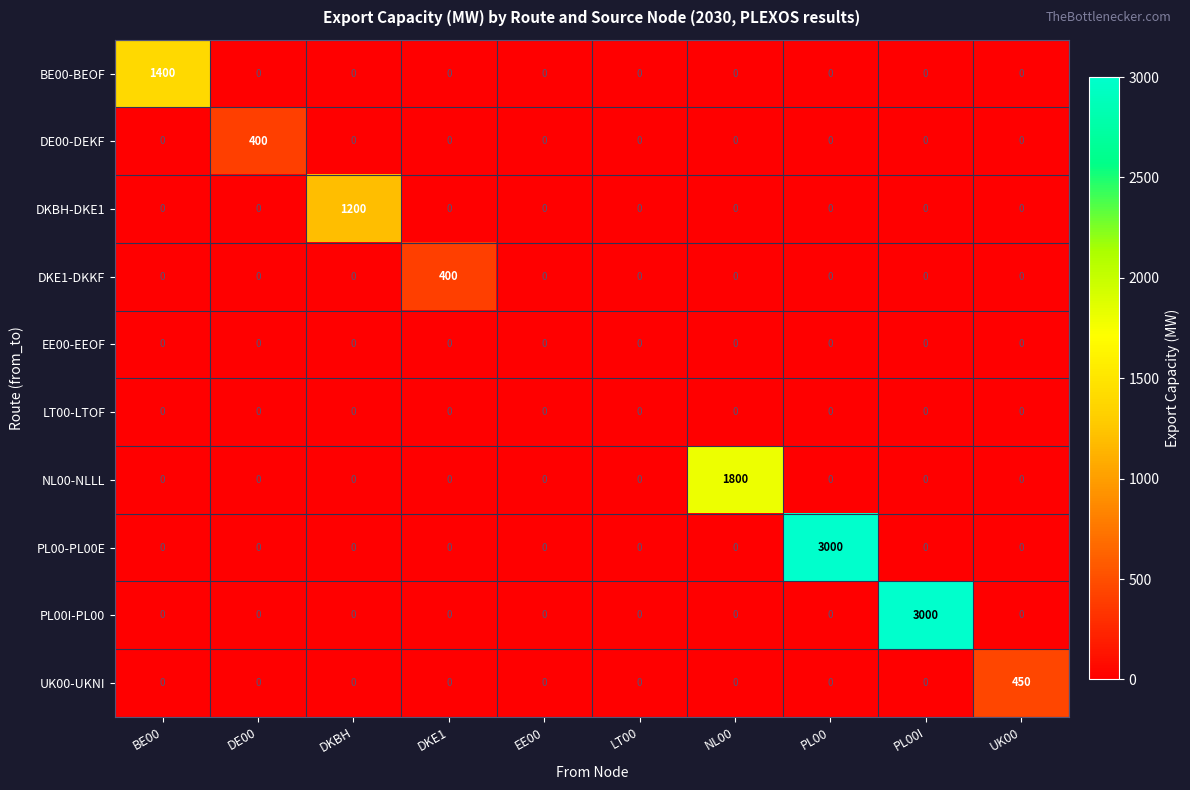

What is the spread (max minus min) of values at UK00?

450